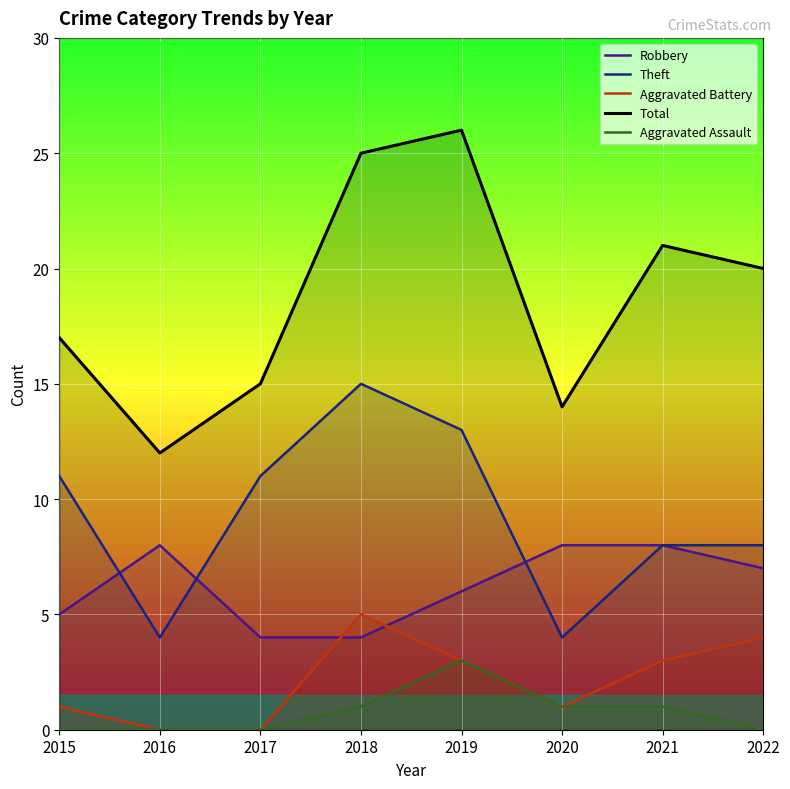

True or false: Aggravated Assault has more than 0 interior local peaks.

True